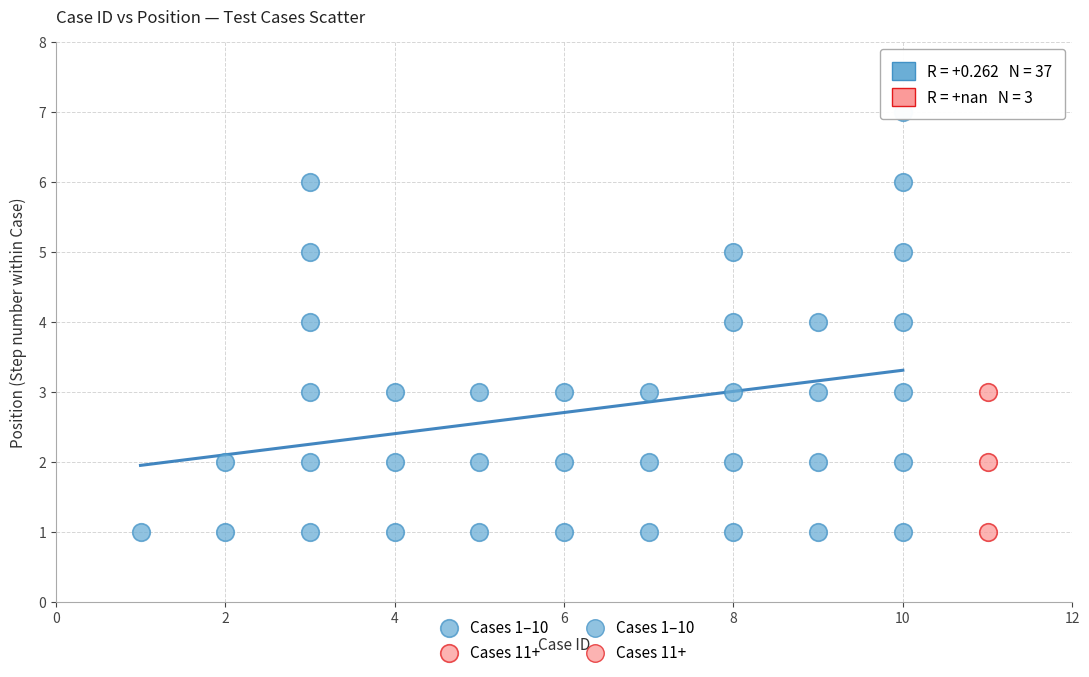

Which series contains the highest Y value?

Cases 1–10